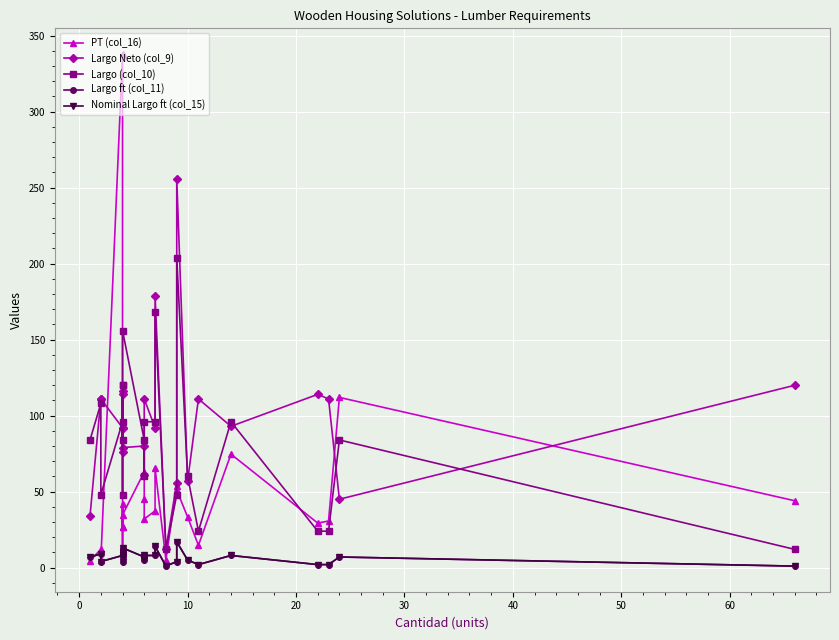

What is the difference between the Largo (col_10) values at 0 and 17?

48.0